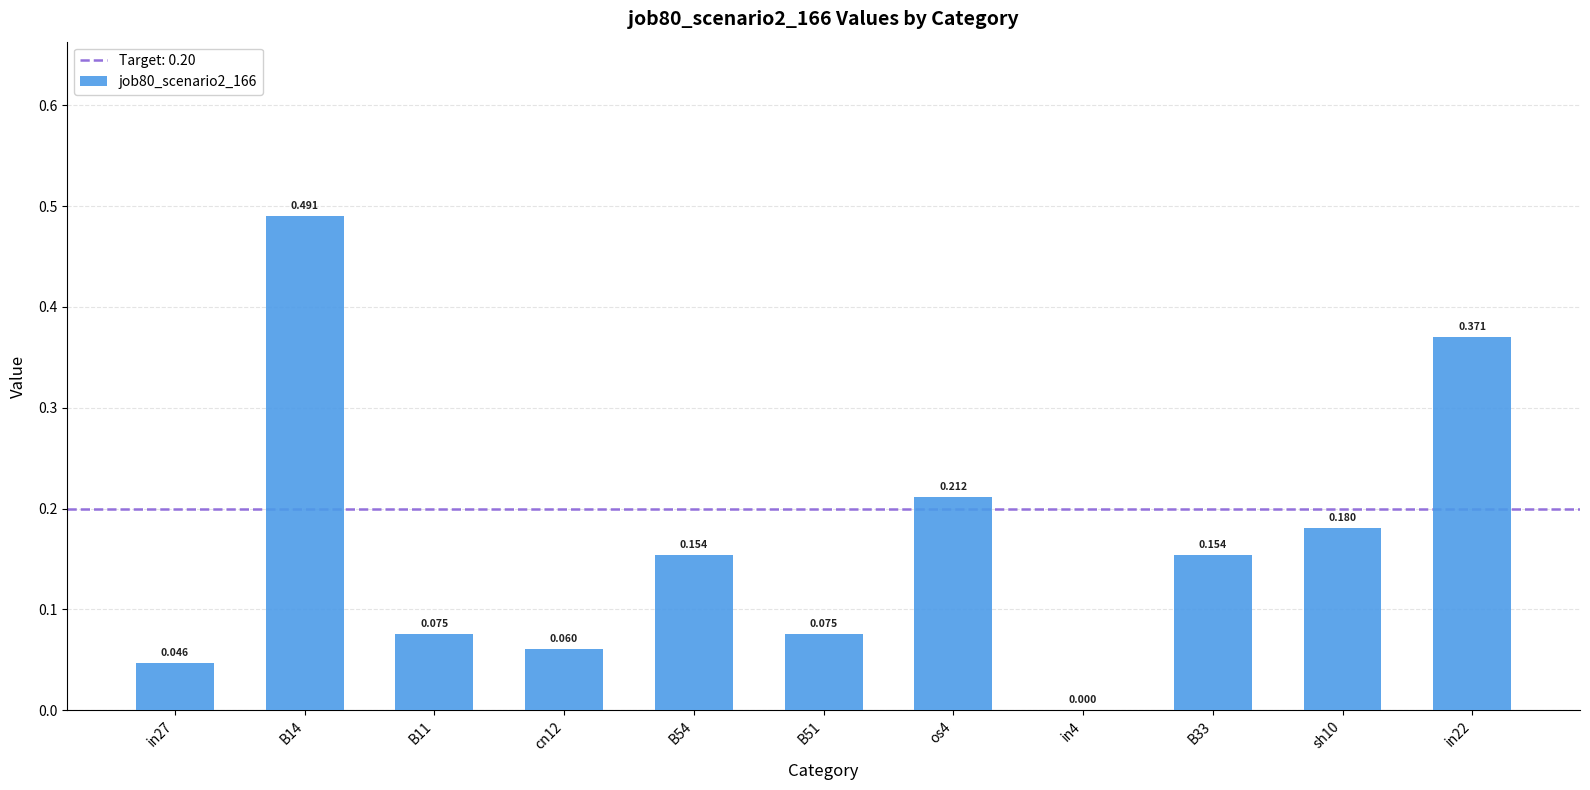

Which has a higher value, B54 or B11?

B54